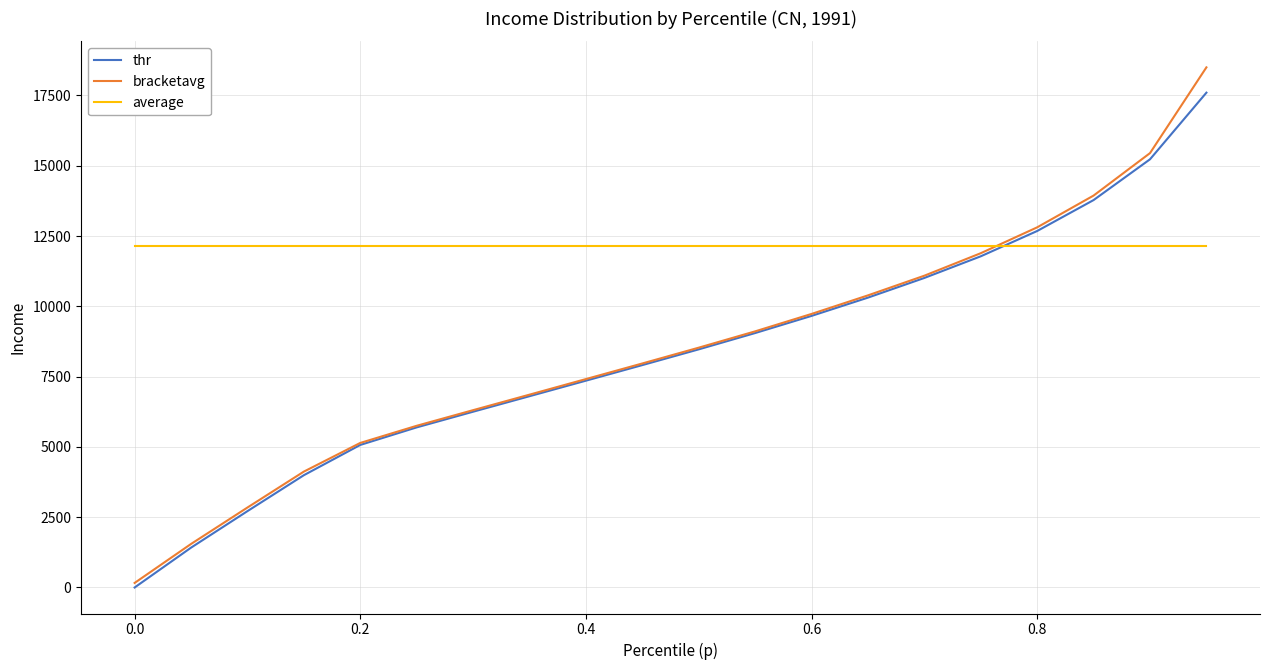

Rank the series by their maximum value, from lowest to highest.

average, thr, bracketavg